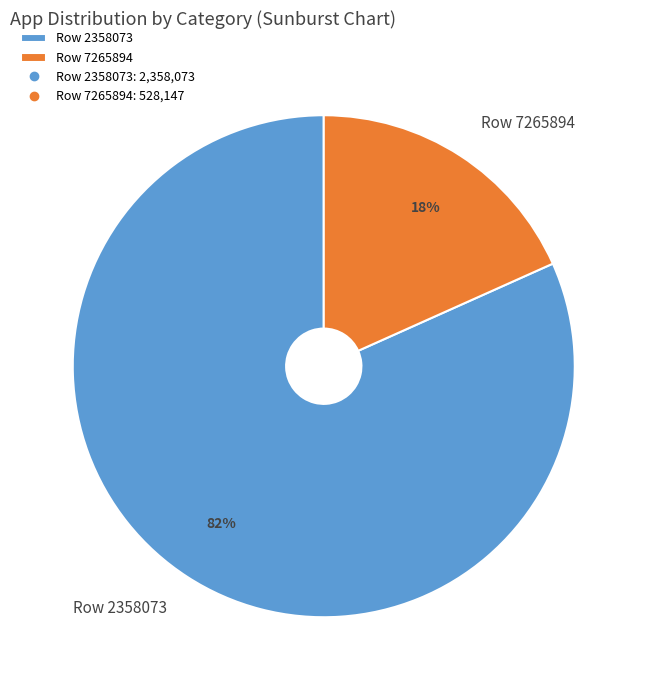

Is Row 2358073 the majority of the pie?

Yes